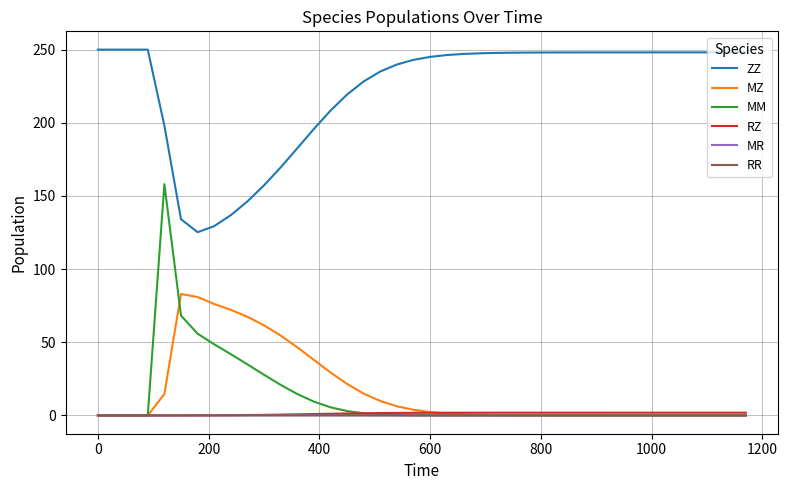

Which series has the widest spread of values?

MM